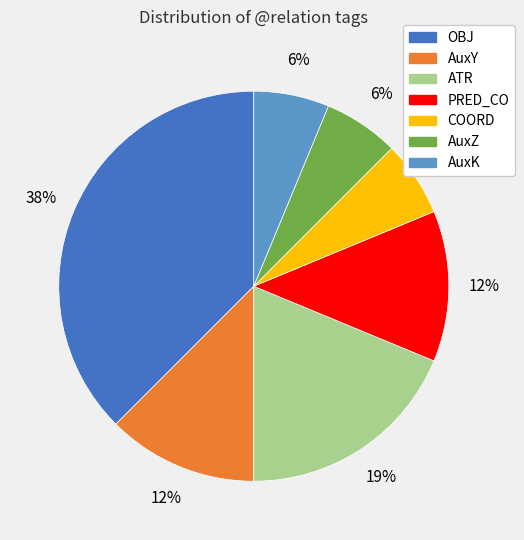

Combined, do PRED_CO and AuxY account for over 50%?

No